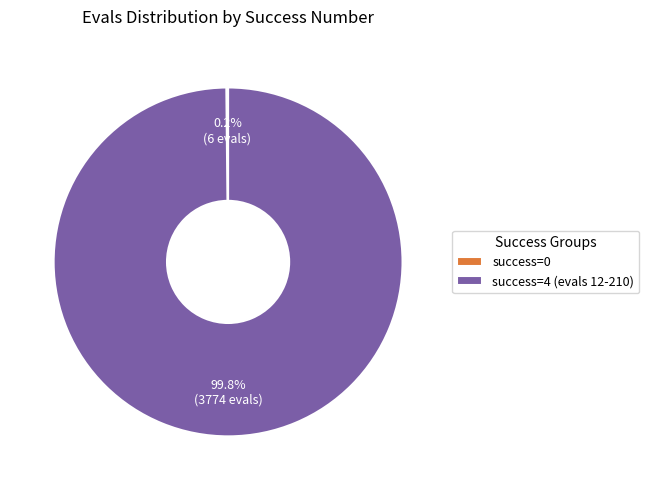

What portion of the pie excludes success=4 (evals 12-210)?

0.2%